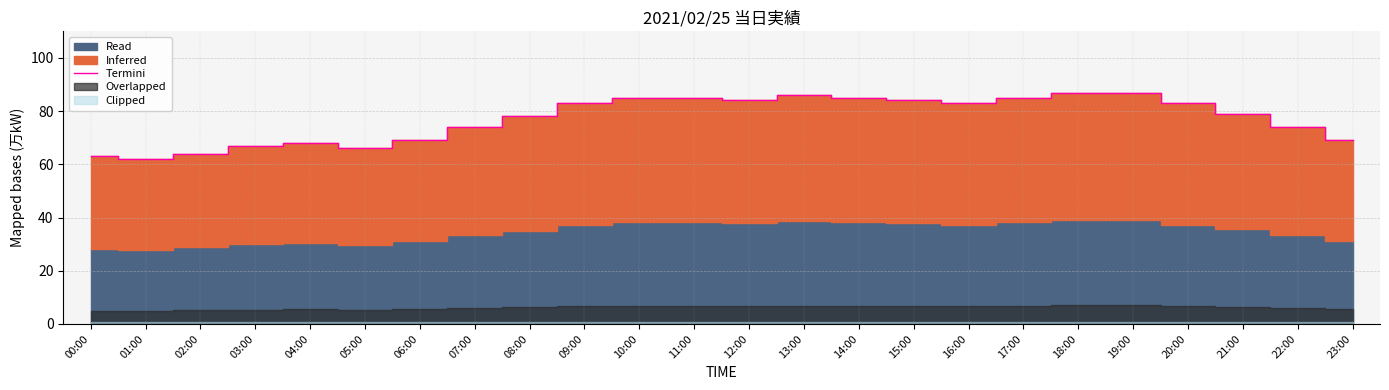

What is the label of the 6th point from the left?

05:00